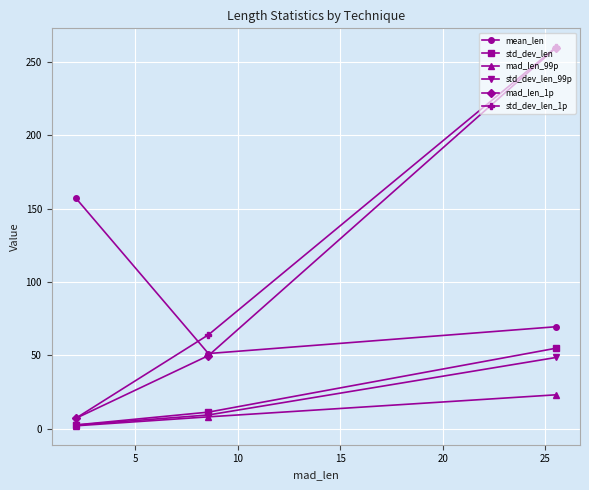

What is the value of the mean_len point at the 3rd from the left?

69.6